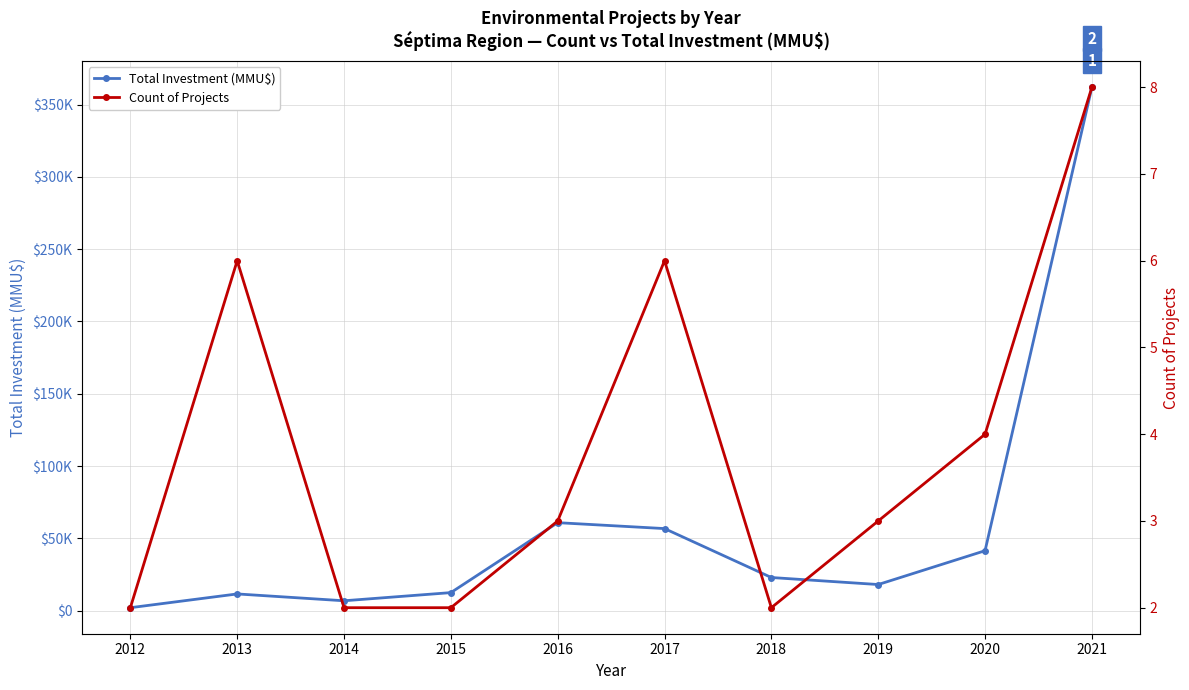

Which category has the highest value in the Count of Projects series?

2021